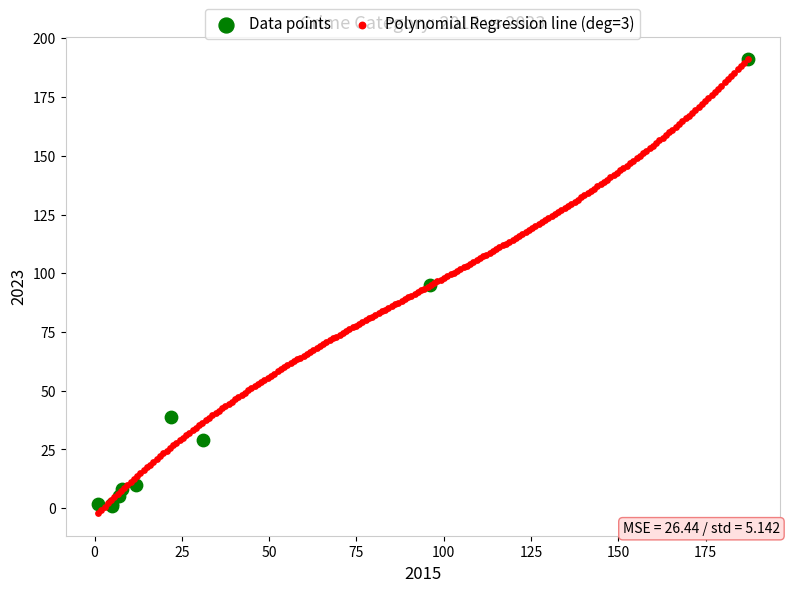

What are all the series names shown in the legend?

Data points, Polynomial Regression line (deg=3)